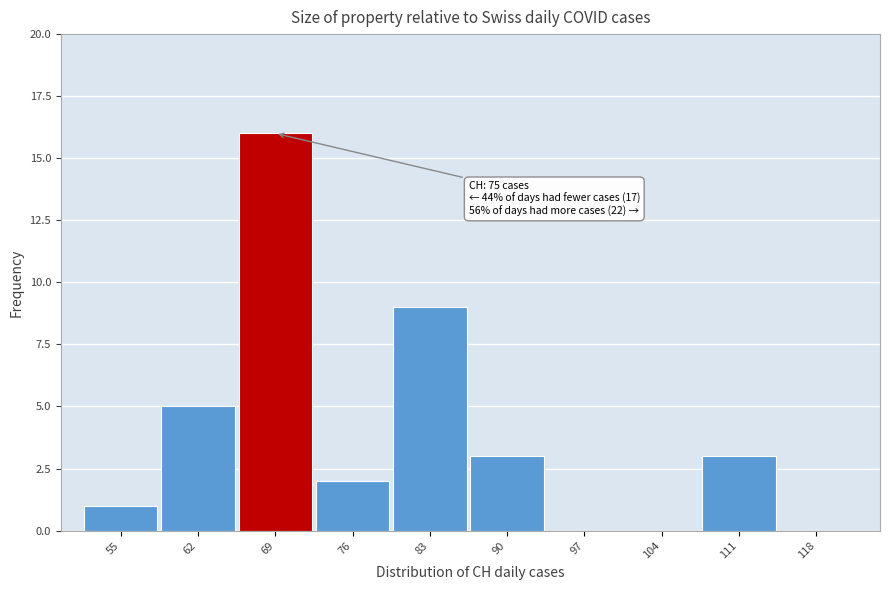

Reading right to left, extract all data points from this chart.

118=0	111=3	104=0	97=0	90=3	83=9	76=2	69=16	62=5	55=1